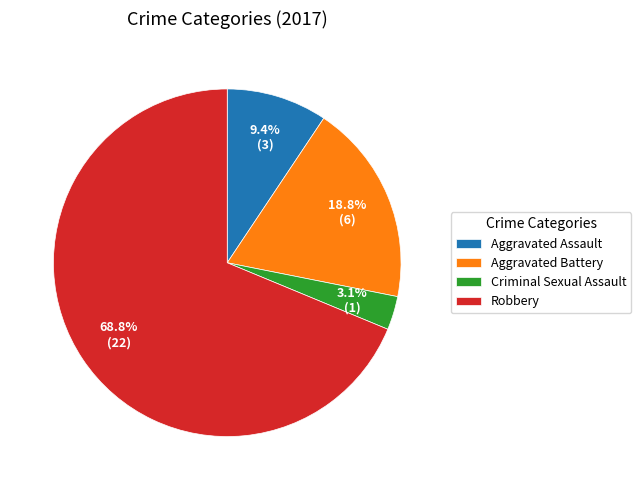

Does Robbery account for over 50% of the chart?

Yes